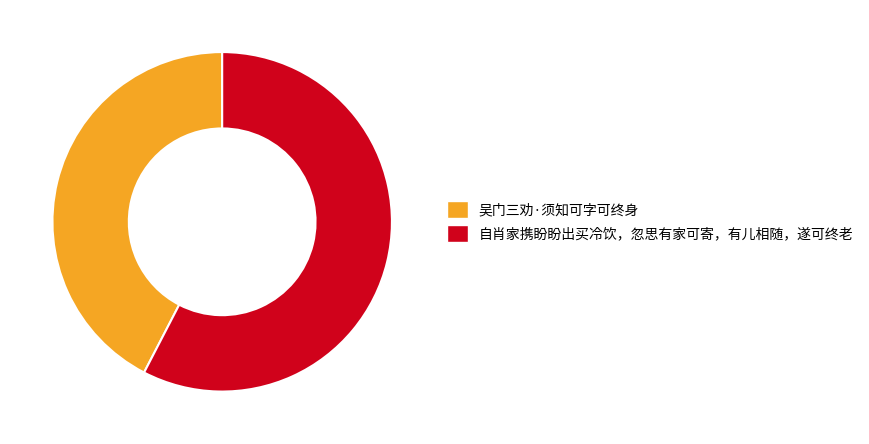

Rank the categories by value from lowest to highest.

吴门三劝·须知可字可终身, 自肖家携盼盼出买冷饮，忽思有家可寄，有儿相随，遂可终老